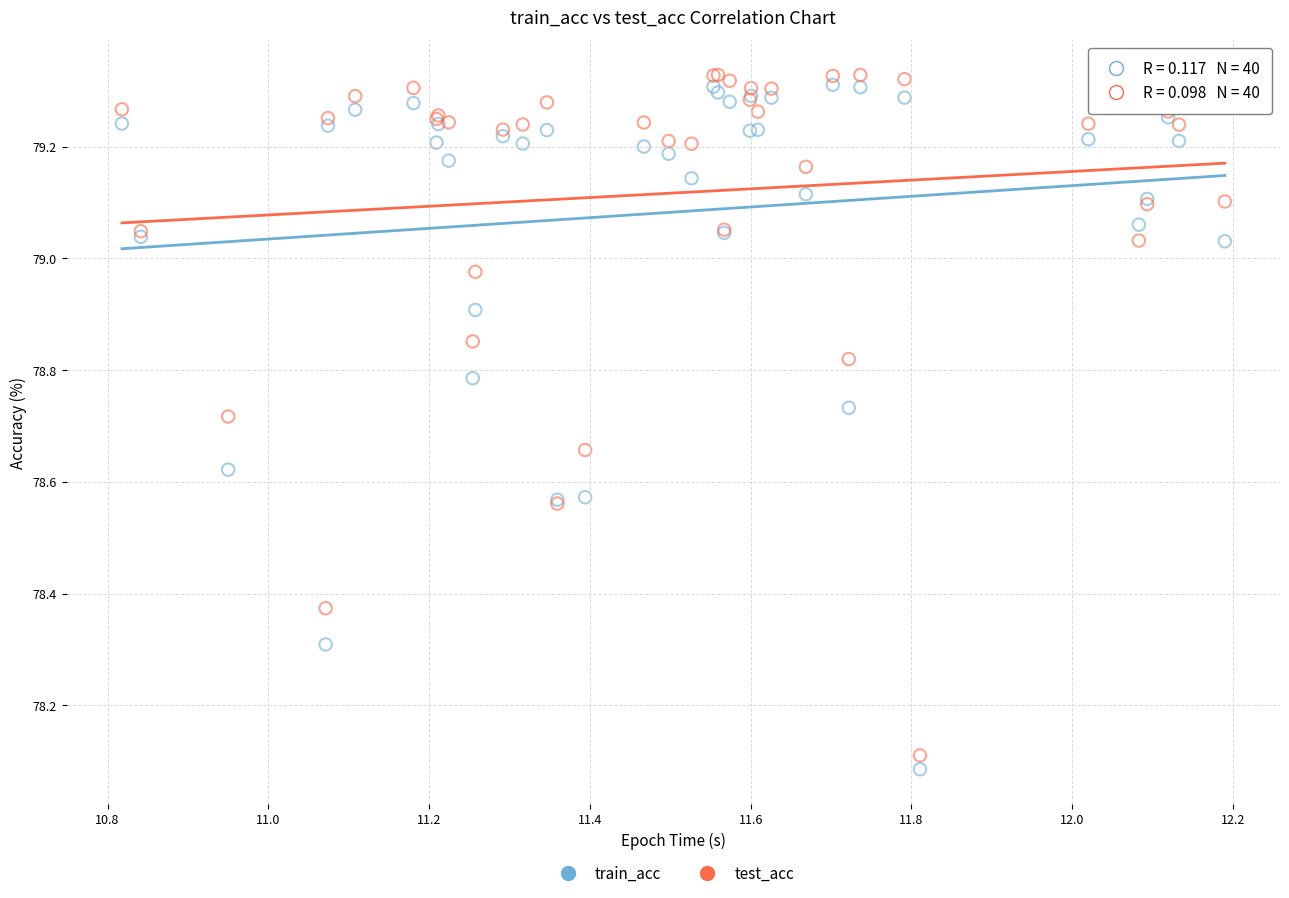

What is the X range (max minus min) for the scatter plot?

1.4